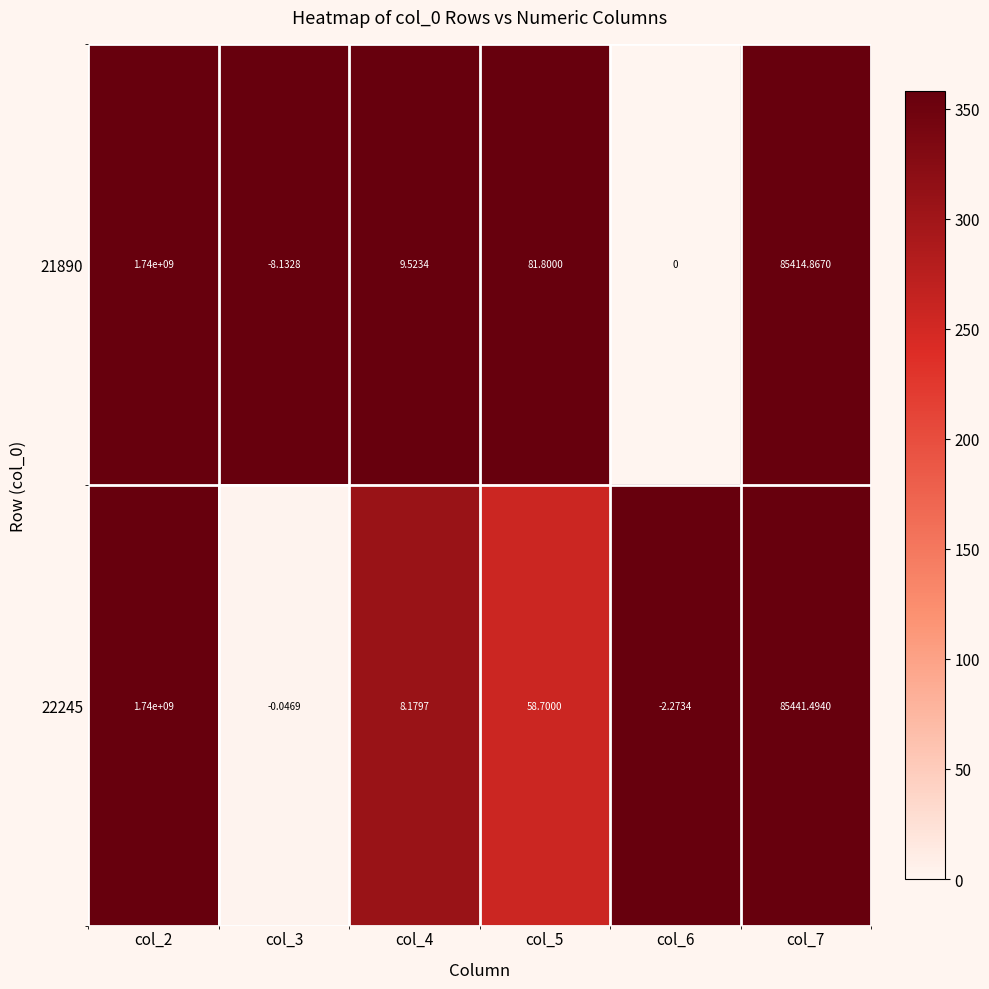

Is the value of 22245 at col_7 greater than the value of 21890 at col_5?

Yes